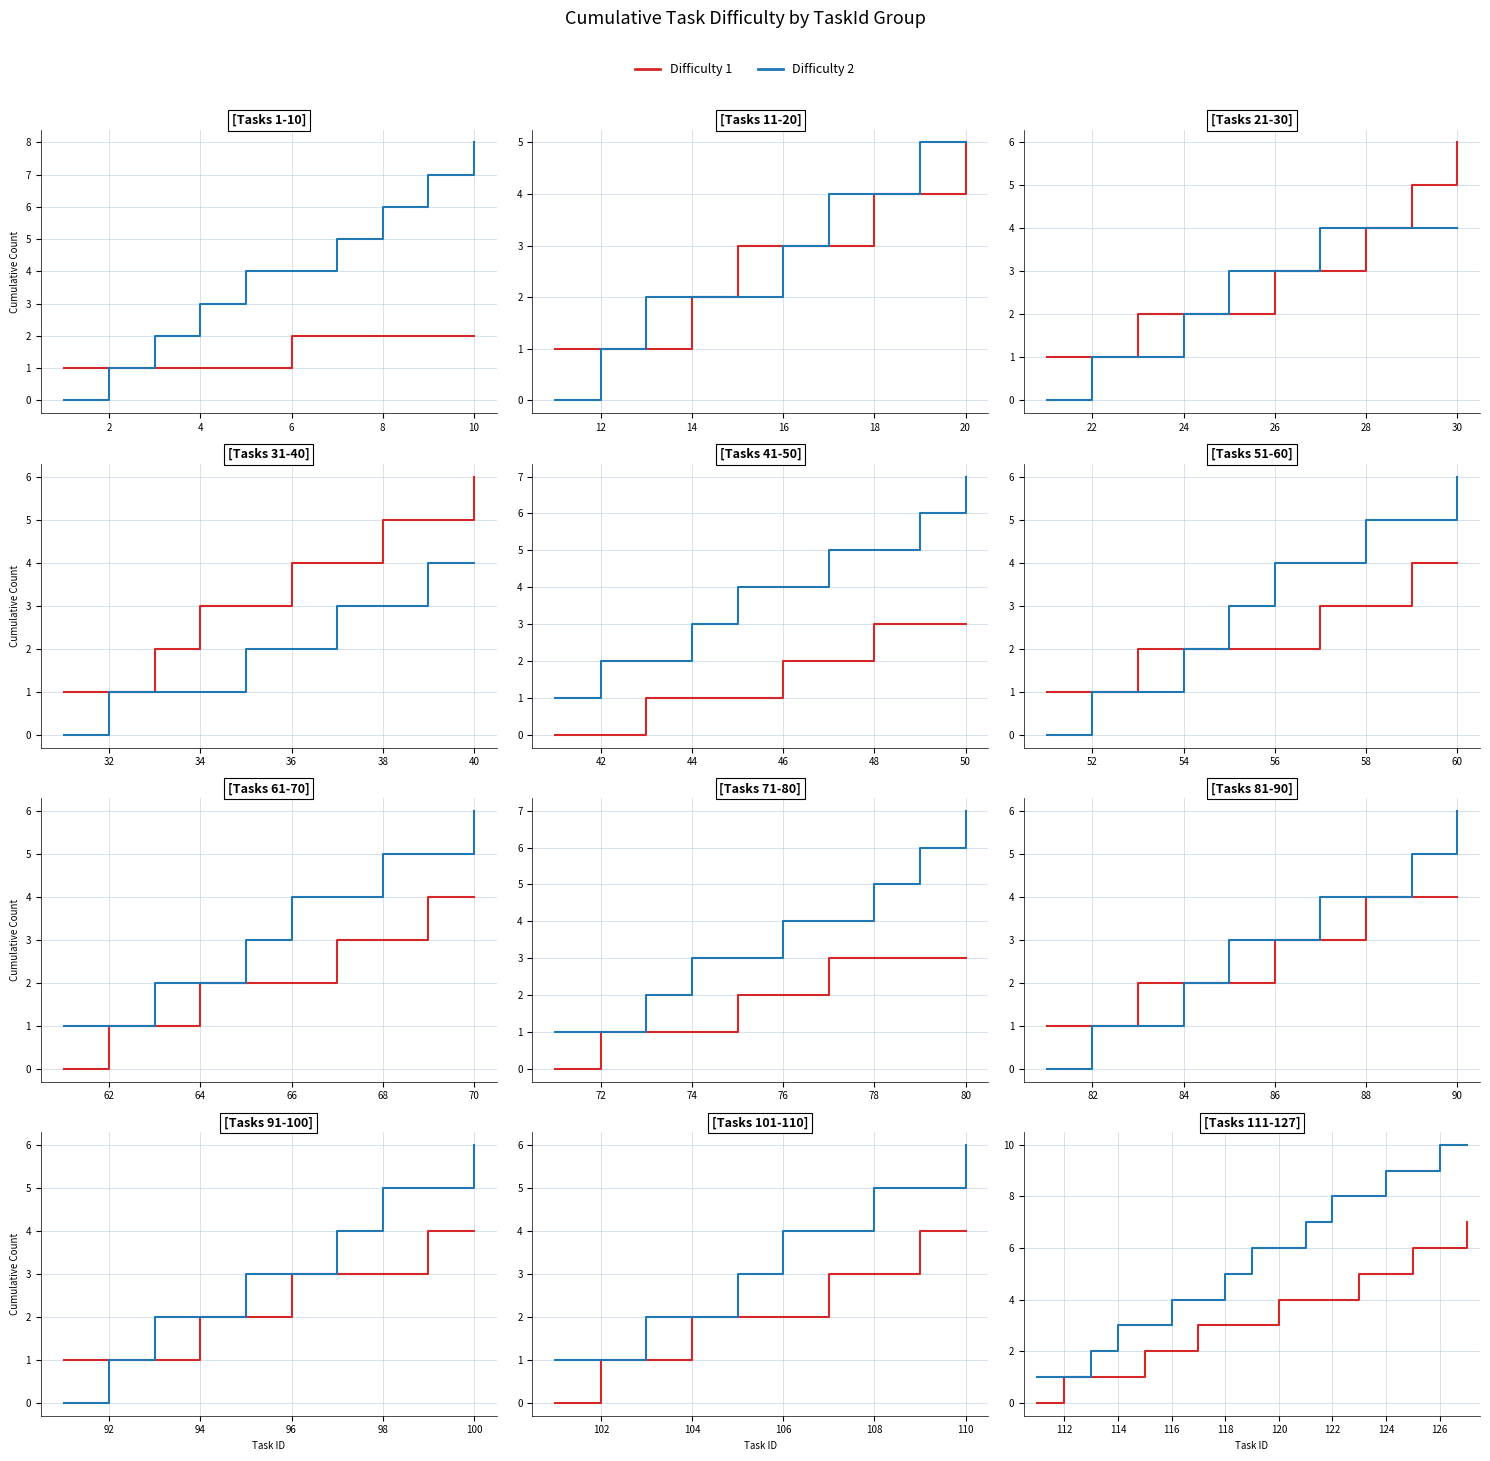

How many lines are shown in the chart?

2